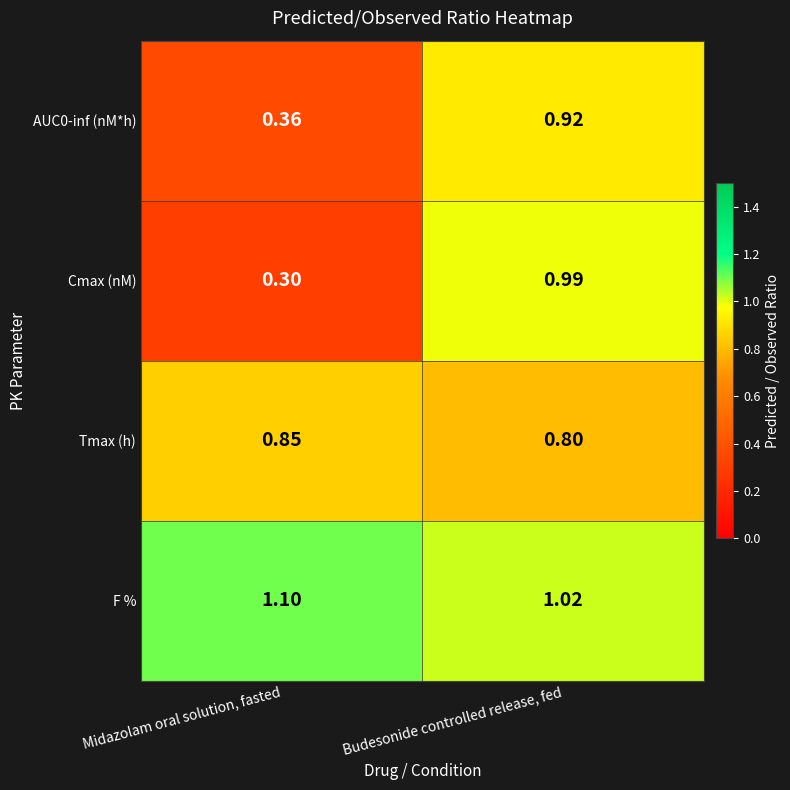

Which category has the highest value in the AUC0-inf (nM*h) series?

Budesonide controlled release, fed